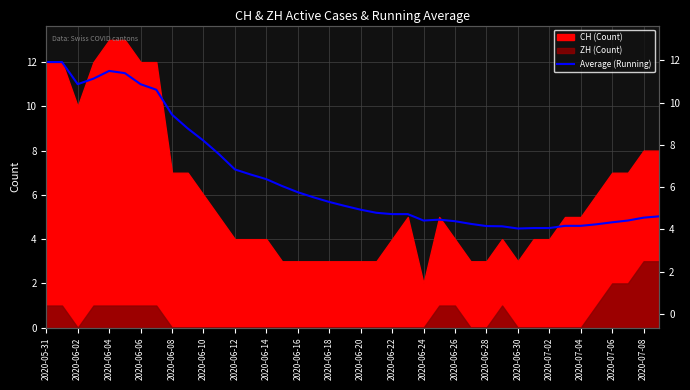

Approximately how many times larger is the value at 2020-07-04 compared to 2020-07-02?

1.0